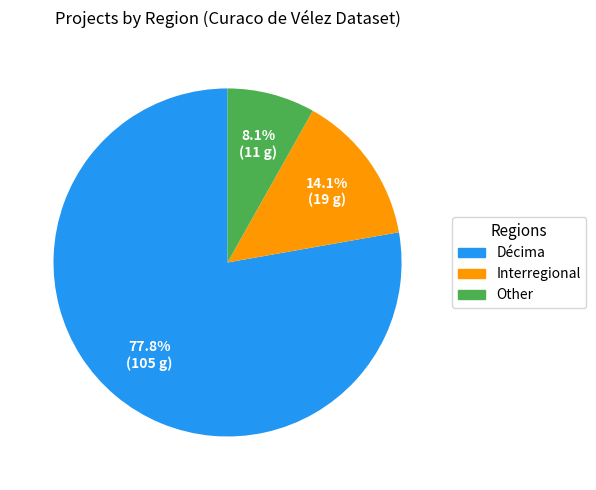

Between Other and Décima, which is larger?

Décima